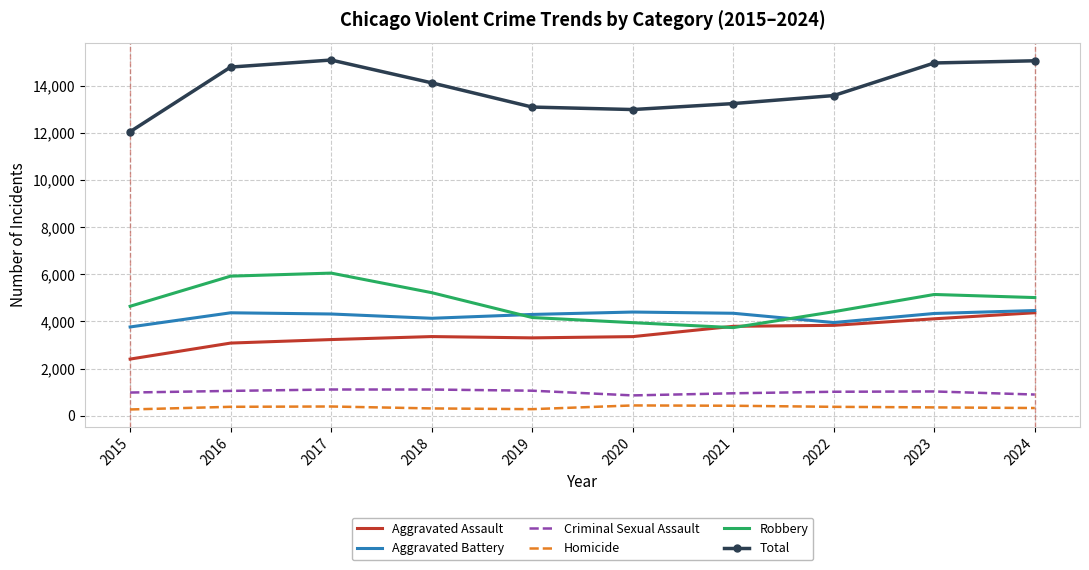

The Total series shows 9540 at 2023. True or false?

False